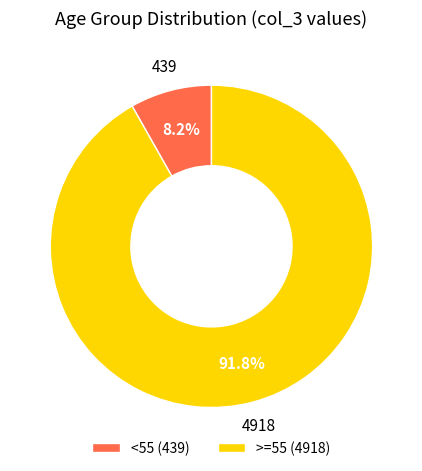

Does <55 (439) represent more than half of the total?

No